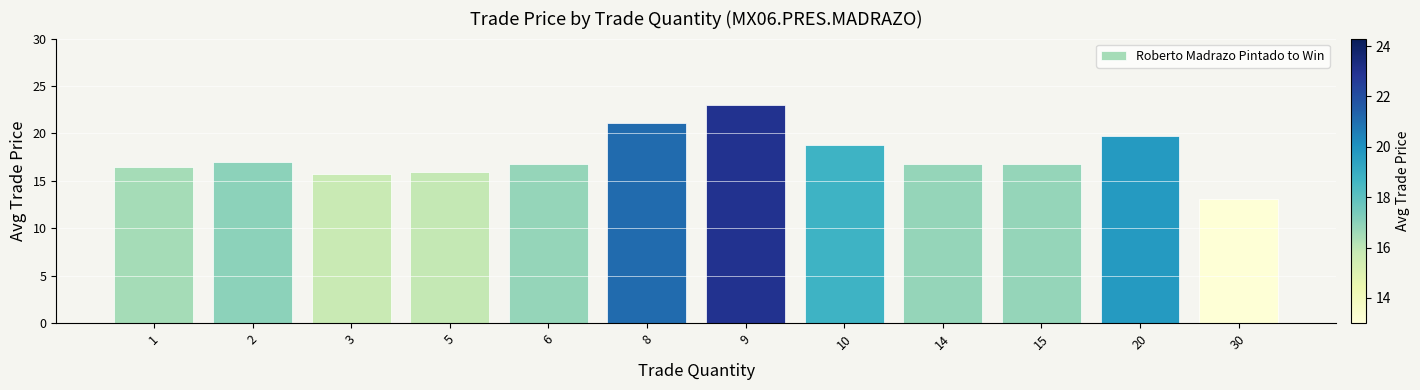

What is the difference between the maximum and minimum values?

9.9